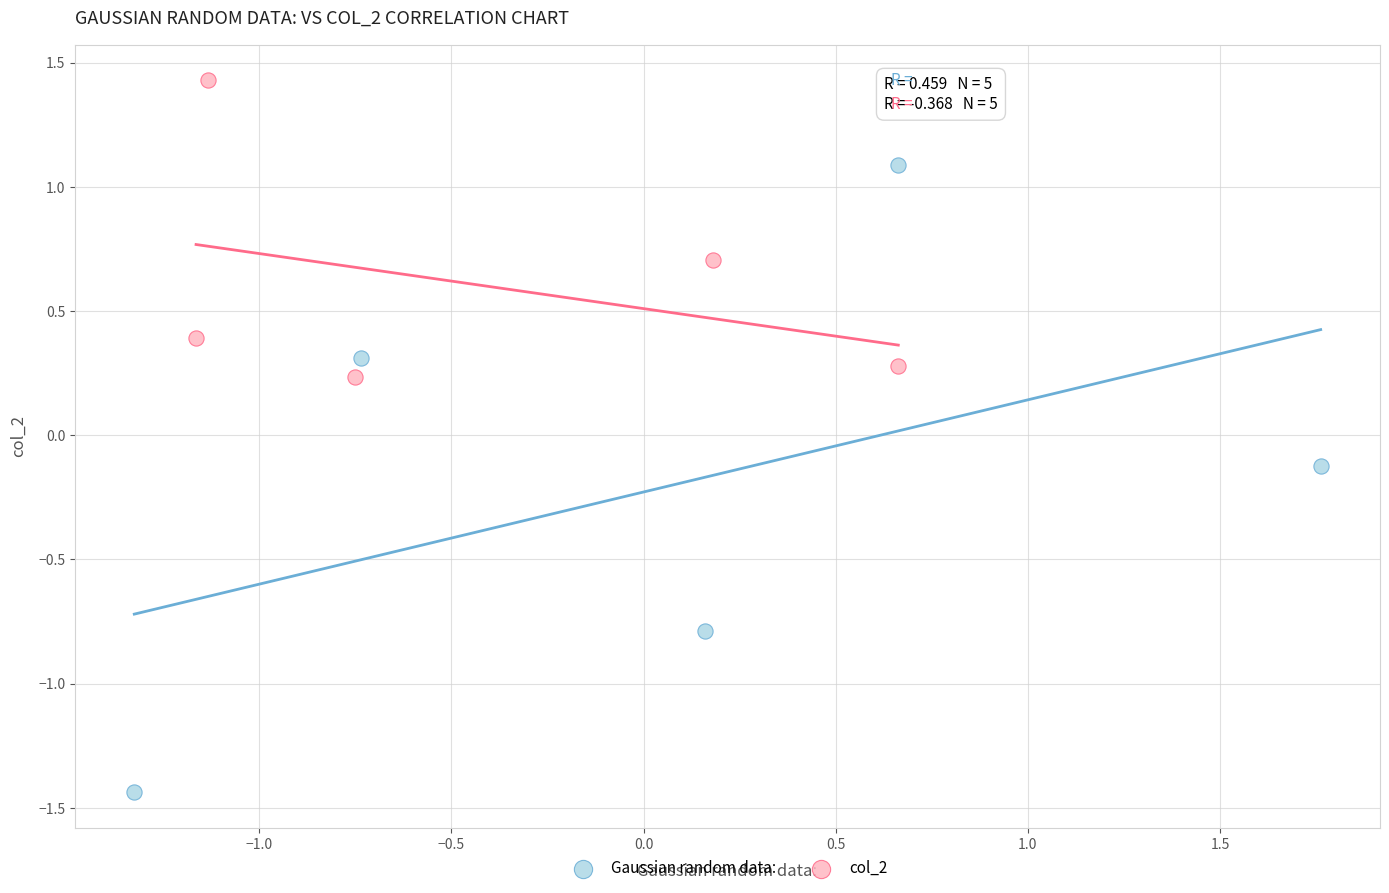

What are all the series names shown in the legend?

Gaussian random data:, col_2